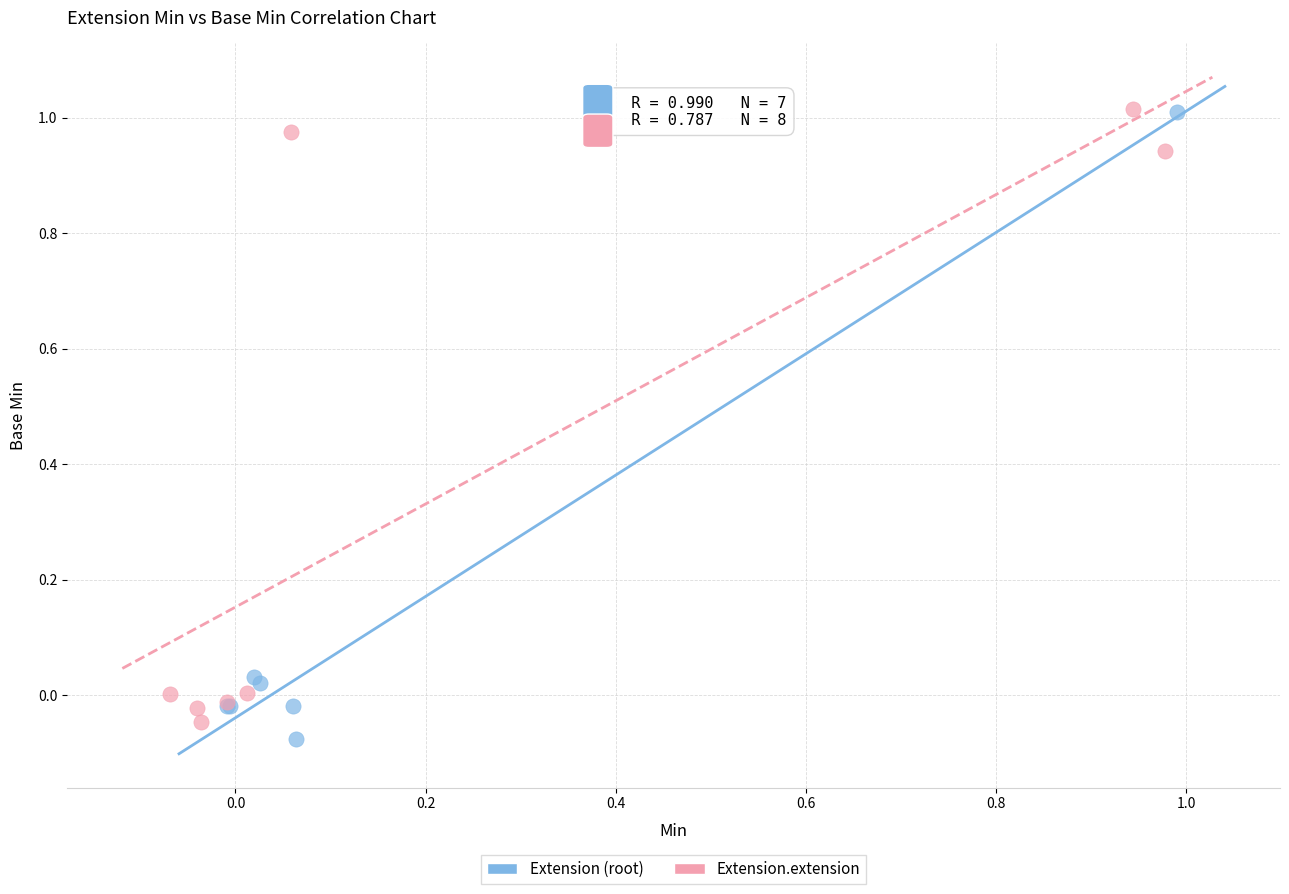

What are all the series names shown in the legend?

Extension (root), Extension.extension